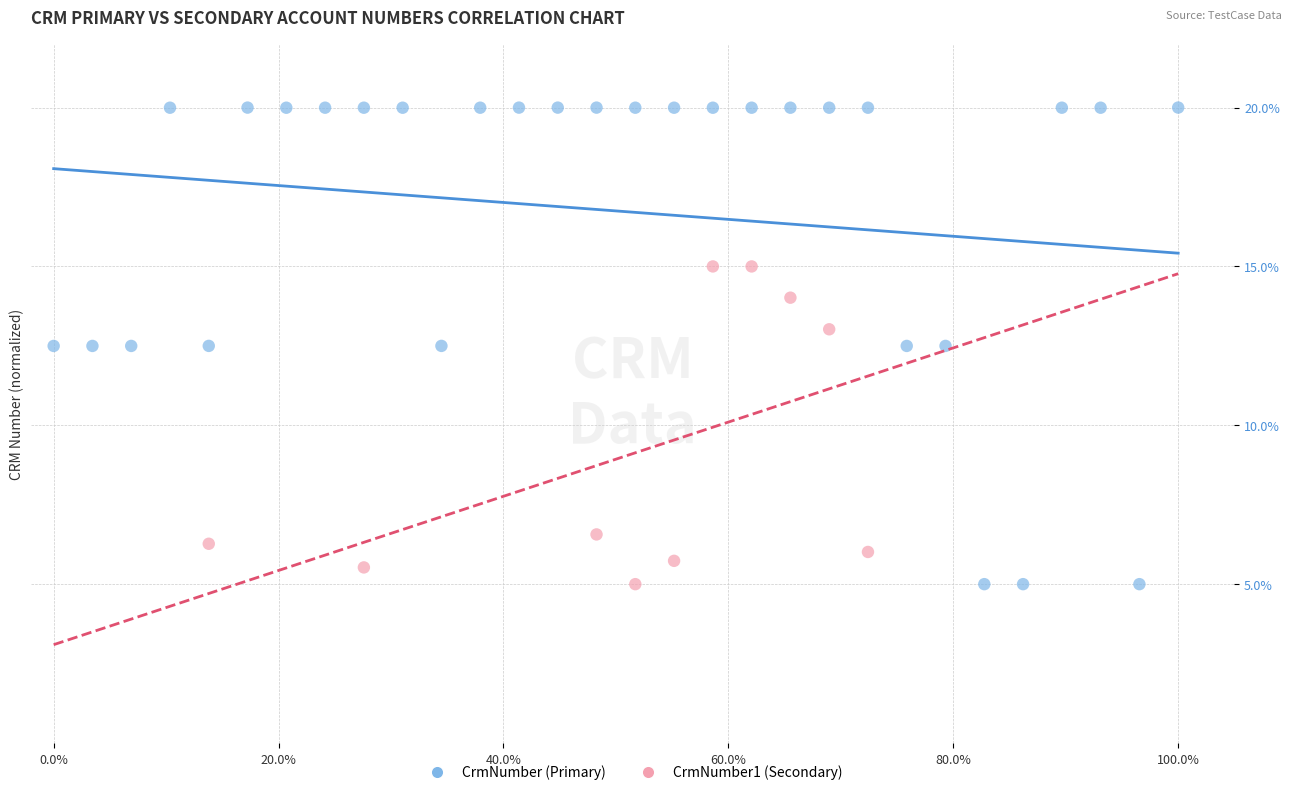

Which series has the widest spread of Y values?

CrmNumber (Primary)